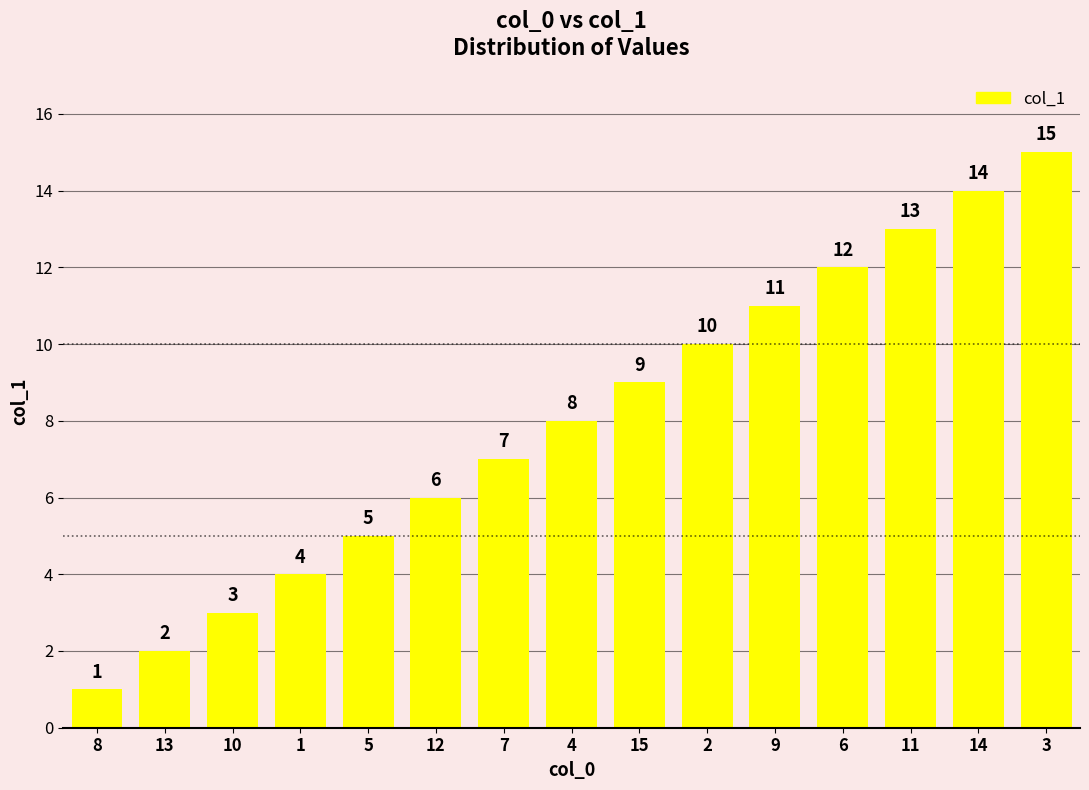

Read the value at 4.

8